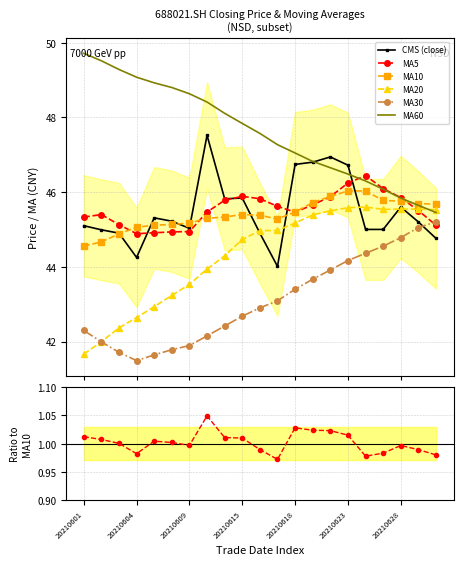

Reading left to right, list all the values displayed in this chart.

close: 20210601=45.1	20210602=45.0	20210603=44.9	20210604=44.2	20210607=45.3	20210608=45.2	20210609=45.0	20210610=47.5	20210611=45.8	20210615=45.8	20210616=44.9	20210617=44.0	20210618=46.7	20210621=46.8	20210622=46.9	20210623=46.7	20210624=45.0	20210625=45.0	20210628=45.6	20210629=45.2	20210630=44.8
ma5: 20210601=45.3	20210602=45.4	20210603=45.1	20210604=44.9	20210607=44.9	20210608=44.9	20210609=44.9	20210610=45.5	20210611=45.8	20210615=45.9	20210616=45.8	20210617=45.6	20210618=45.5	20210621=45.7	20210622=45.9	20210623=46.2	20210624=46.4	20210625=46.1	20210628=45.9	20210629=45.5	20210630=45.1
ma10: 20210601=44.6	20210602=44.7	20210603=44.9	20210604=45.1	20210607=45.1	20210608=45.1	20210609=45.2	20210610=45.3	20210611=45.3	20210615=45.4	20210616=45.4	20210617=45.3	20210618=45.5	20210621=45.7	20210622=45.9	20210623=46.0	20210624=46.0	20210625=45.8	20210628=45.8	20210629=45.7	20210630=45.7
ma20: 20210601=41.7	20210602=42.0	20210603=42.4	20210604=42.6	20210607=42.9	20210608=43.2	20210609=43.5	20210610=43.9	20210611=44.3	20210615=44.7	20210616=45.0	20210617=45.0	20210618=45.2	20210621=45.4	20210622=45.5	20210623=45.6	20210624=45.6	20210625=45.5	20210628=45.5	20210629=45.5	20210630=45.5
ma30: 20210601=42.3	20210602=42.0	20210603=41.7	20210604=41.5	20210607=41.6	20210608=41.8	20210609=41.9	20210610=42.2	20210611=42.4	20210615=42.7	20210616=42.9	20210617=43.1	20210618=43.4	20210621=43.7	20210622=43.9	20210623=44.2	20210624=44.4	20210625=44.6	20210628=44.8	20210629=45.1	20210630=45.2
ma60: 20210601=49.7	20210602=49.5	20210603=49.3	20210604=49.1	20210607=48.9	20210608=48.8	20210609=48.6	20210610=48.4	20210611=48.1	20210615=47.8	20210616=47.6	20210617=47.3	20210618=47.0	20210621=46.8	20210622=46.7	20210623=46.5	20210624=46.3	20210625=46.1	20210628=45.8	20210629=45.6	20210630=45.5